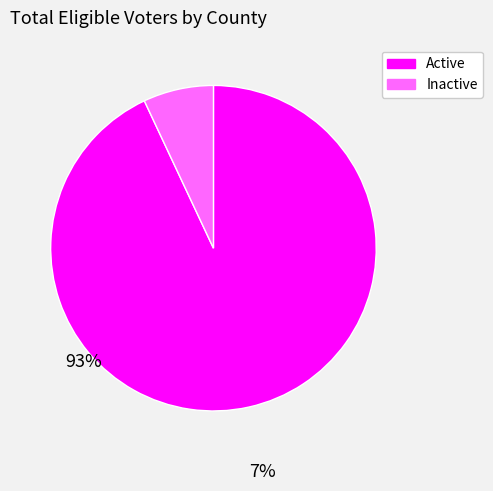

Is there a majority slice in this chart?

Yes